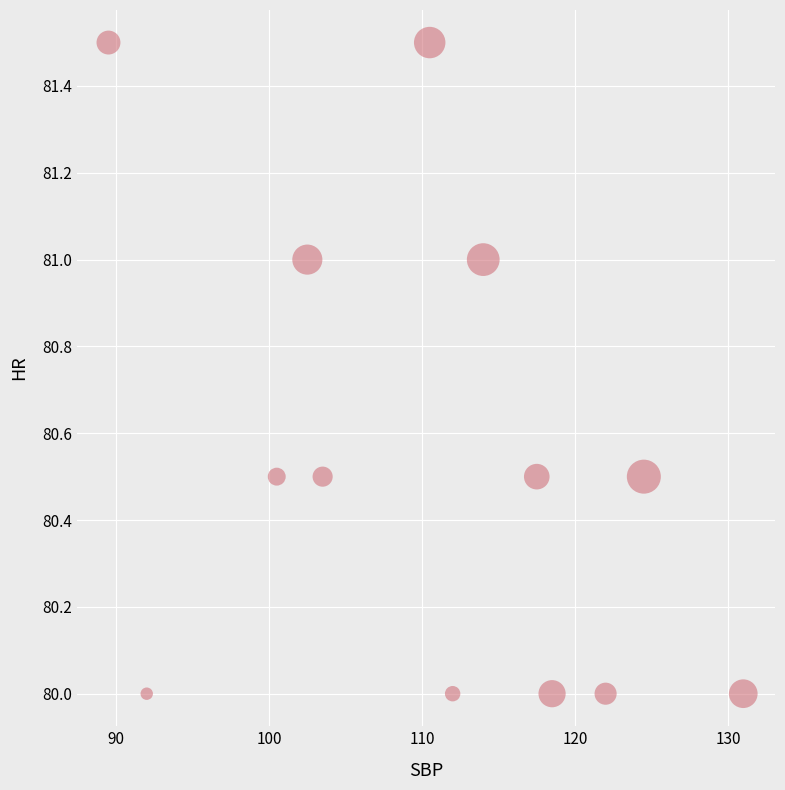

What is the range of Y values (max minus min)?

1.5